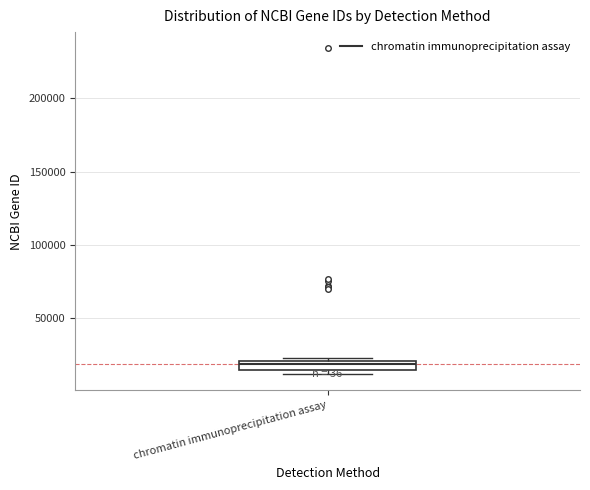

Where is the upper edge of the box for chromatin immunoprecipitation assay on the y-axis? The values are not printed on the chart, so give them approximately, as read against the axis.

20000